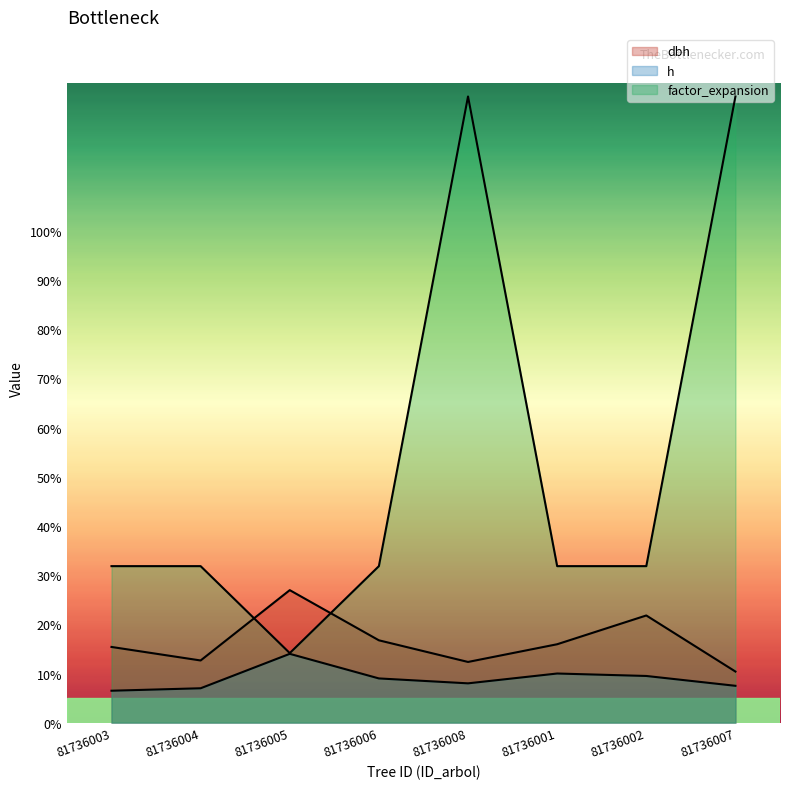

Reading left to right, extract all data points from this chart.

dbh: 15.4	12.7	26.9	16.8	12.3	15.9	21.8	10.4
h: 6.5	7.0	14.0	9.0	8.0	10.0	9.5	7.5
factor_expansion: 31.8	31.8	14.2	31.8	127.3	31.8	31.8	127.3